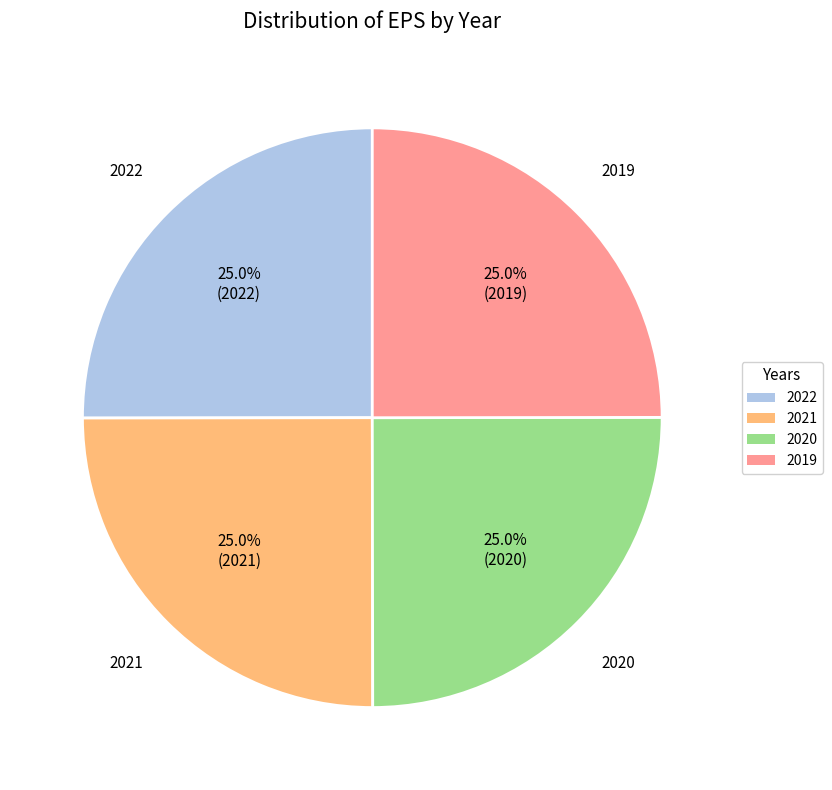

Is it true that 2019 is 25% of the pie?

True